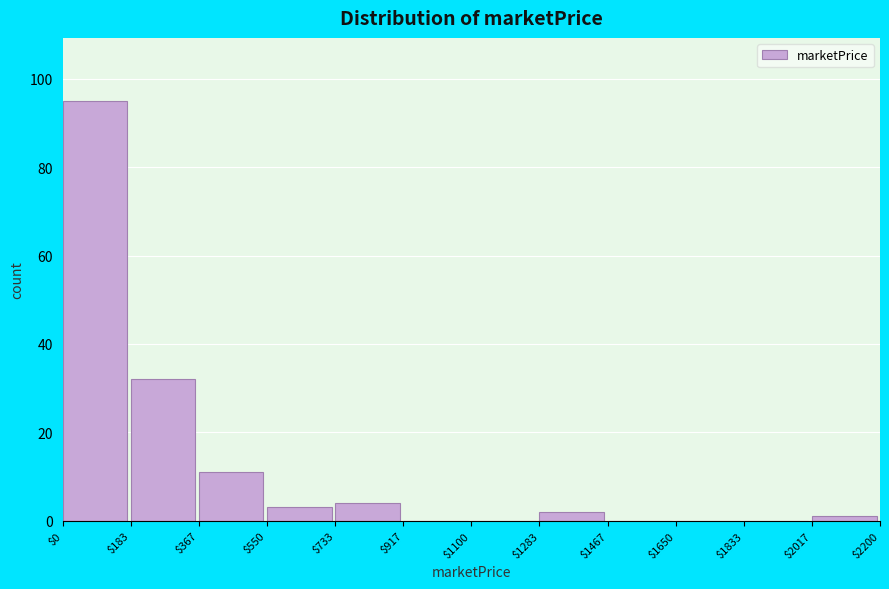

Reading left to right, list every bar in this chart as the range it spans on the x-axis followed by its height. The values are not printed on the chart, so give them approximately, as read against the axis.

$0 to $183: 96
$183 to $367: 32
$367 to $550: 12
$550 to $733: 4
$733 to $917: 4
$917 to $1100: 0
$1100 to $1283: 0
$1283 to $1467: 2
$1467 to $1650: 0
$1650 to $1833: 0
$1833 to $2017: 0
$2017 to $2200: under 2